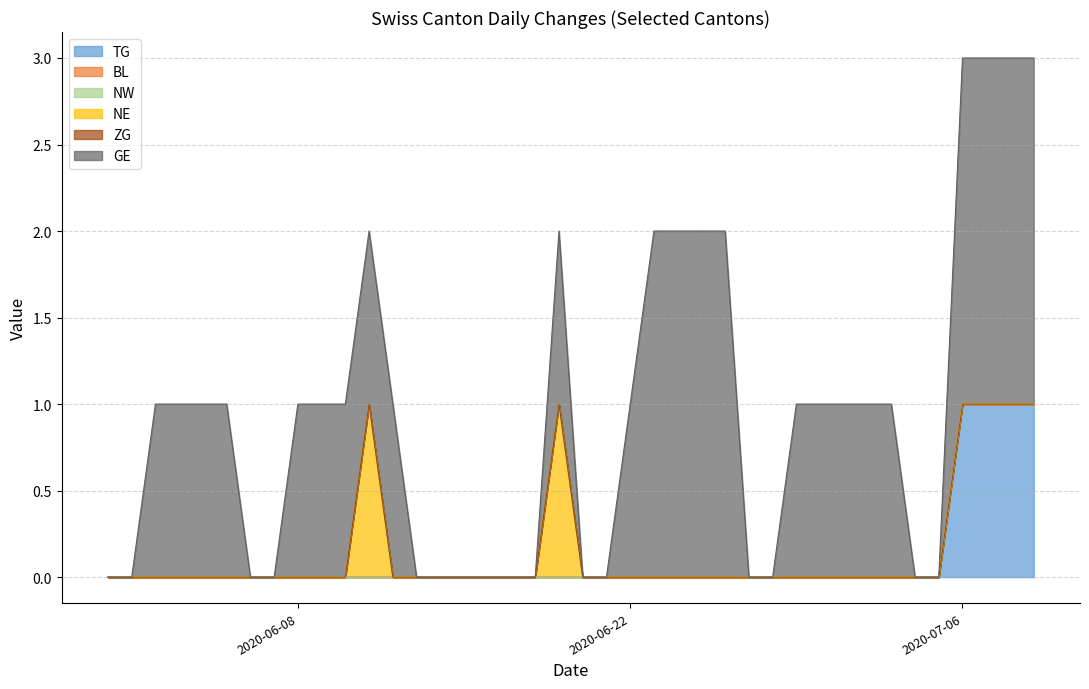

What is the value of the GE point at the 10th from the left?

1